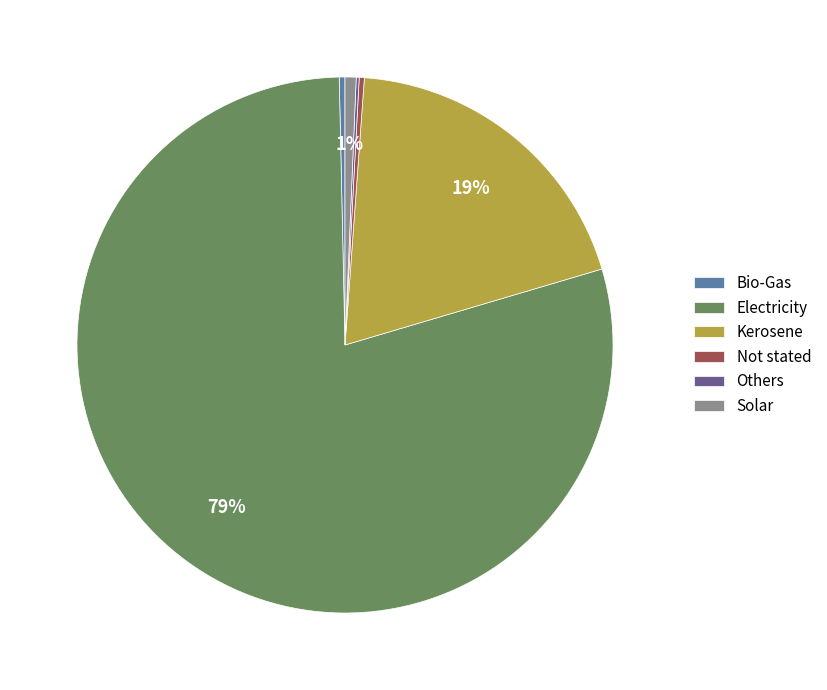

Approximately how many times larger is the value at Electricity compared to Bio-Gas?

229.2